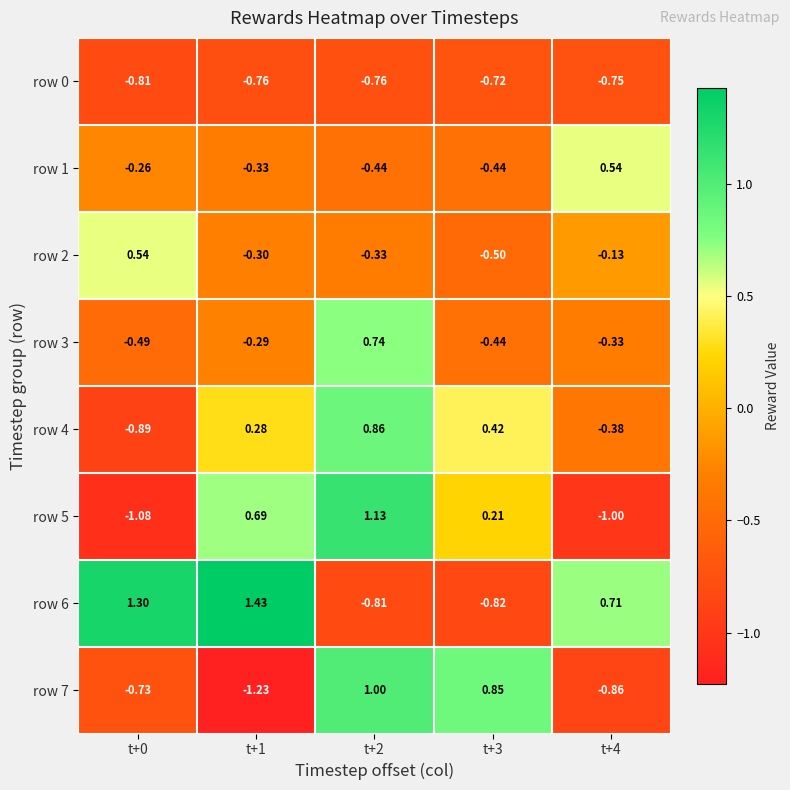

Count the number of categories in the chart.

5